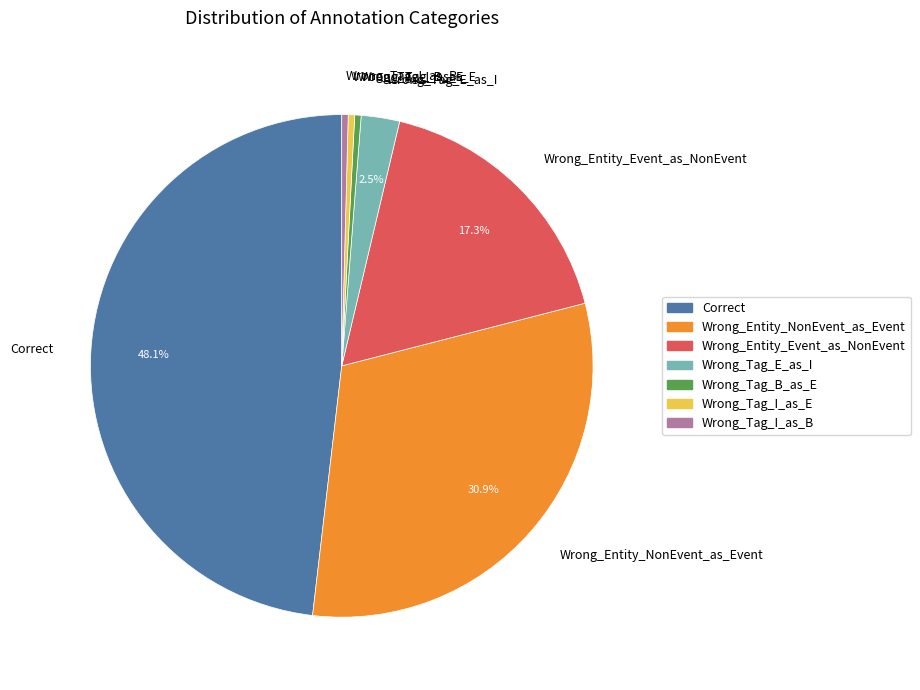

To the nearest percent, what portion does Correct represent?

48%